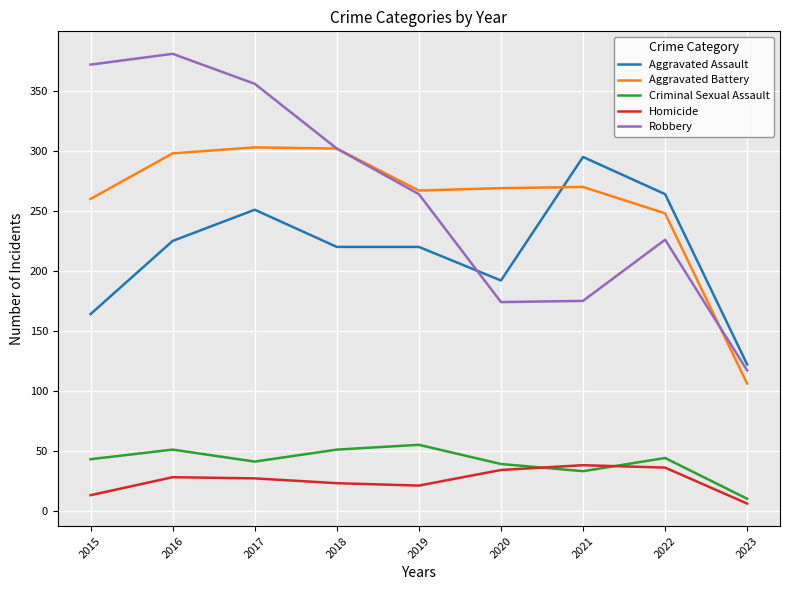

Which series changed the most between 2015 and 2021?

Robbery